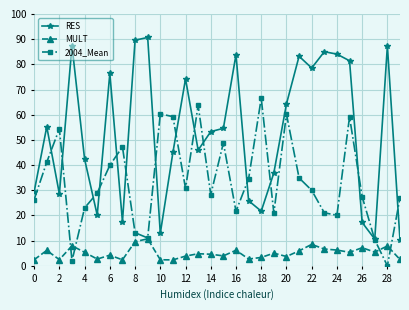

True or false: RES and MULT cross at least once.

False